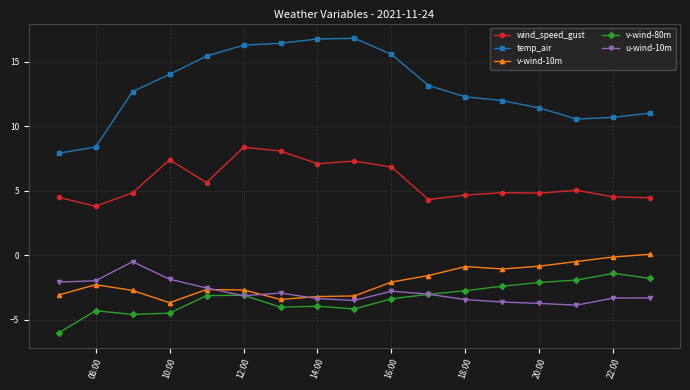

True or false: v-wind-80m has more than 0 points higher than both neighbors.

True